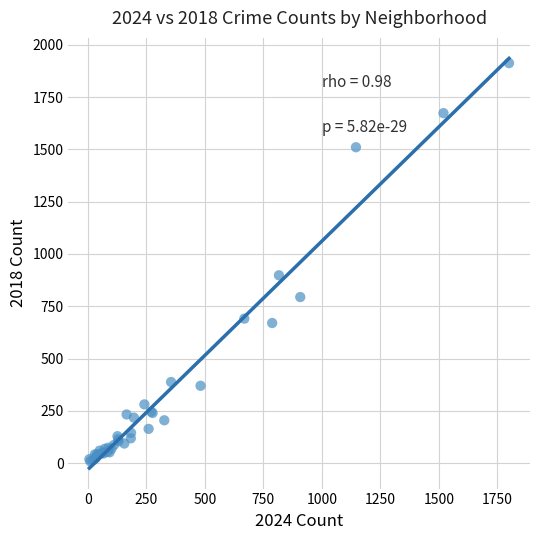

What Y value in the scatter plot is closest to 960?

898